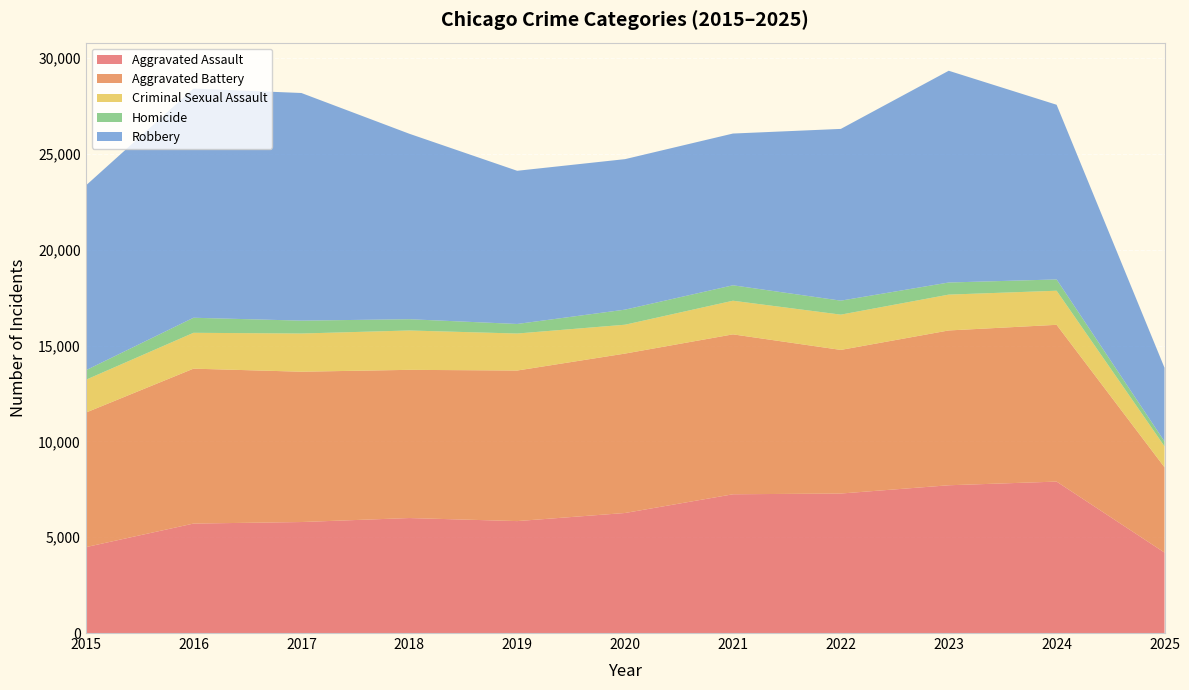

Reading left to right, list all the values displayed in this chart.

Aggravated Assault: 2015=4480	2016=5713	2017=5793	2018=6002	2019=5842	2020=6265	2021=7242	2022=7281	2023=7712	2024=7904	2025=4200
Aggravated Battery: 2015=7018	2016=8085	2017=7845	2018=7734	2019=7858	2020=8320	2021=8346	2022=7495	2023=8080	2024=8182	2025=4451
Criminal Sexual Assault: 2015=1713	2016=1871	2017=1994	2018=2054	2019=1931	2020=1506	2021=1755	2022=1841	2023=1870	2024=1779	2025=1095
Homicide: 2015=496	2016=786	2017=672	2018=588	2019=499	2020=787	2021=806	2022=730	2023=632	2024=589	2025=254
Robbery: 2015=9638	2016=11960	2017=11881	2018=9681	2019=7995	2020=7855	2021=7920	2022=8964	2023=11052	2024=9117	2025=3847